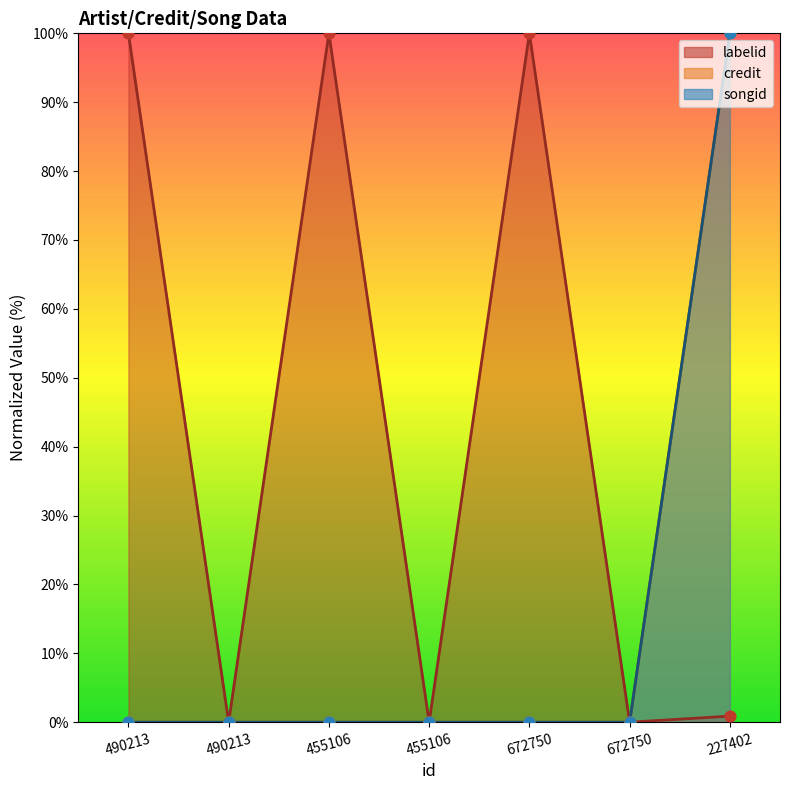

Which series has the largest total across all categories?

labelid